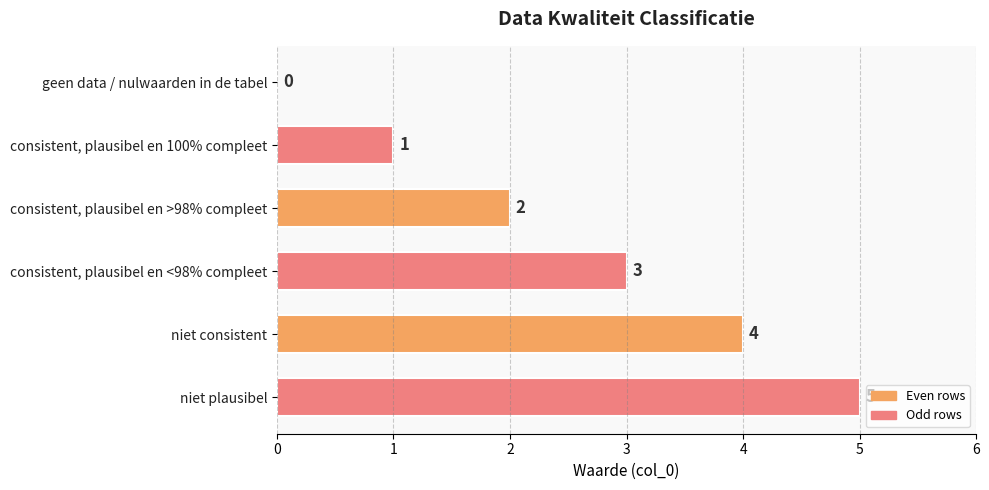

What is the sum of all values?

15